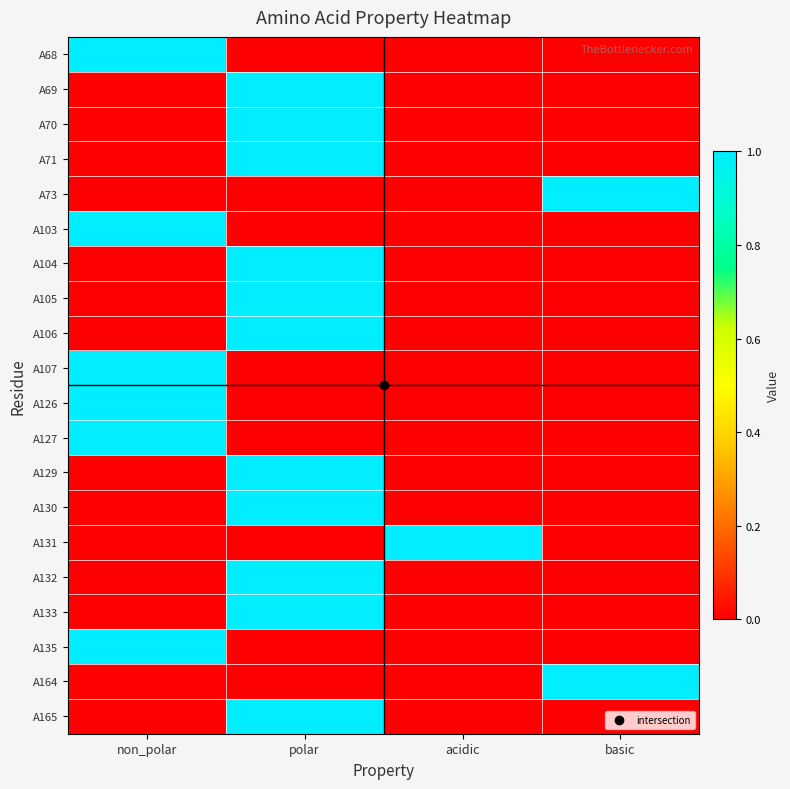

At how many categories does at least one series exceed 0?

4